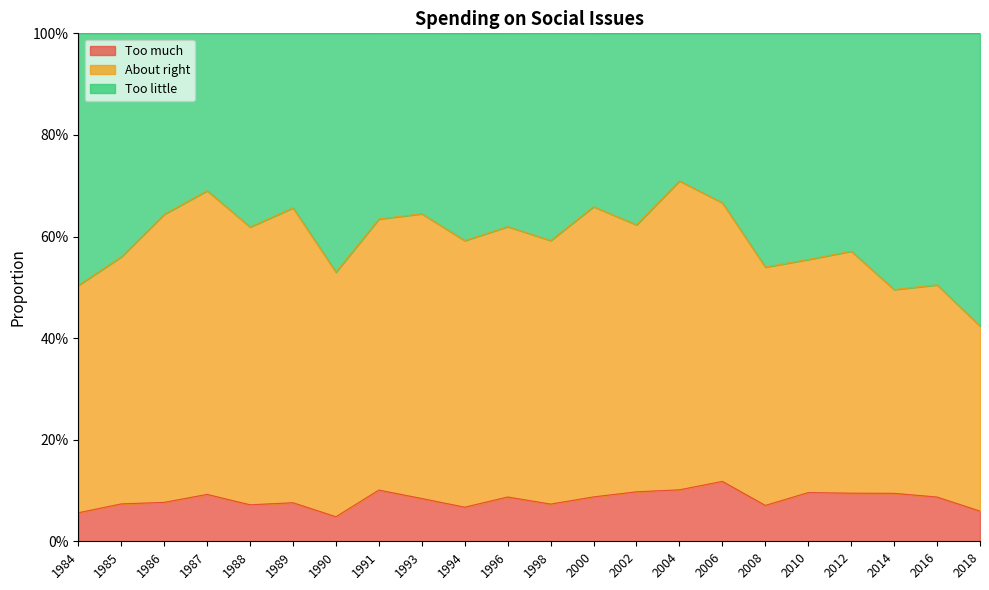

What is the difference between the maximum and minimum values in the Too little series?

0.3